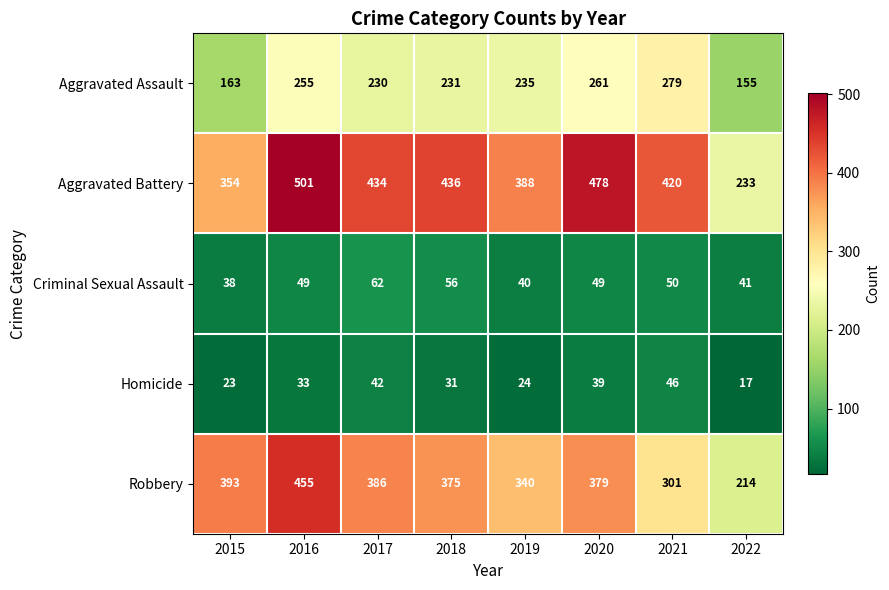

Where is Aggravated Battery nearest to the value 367?

2015